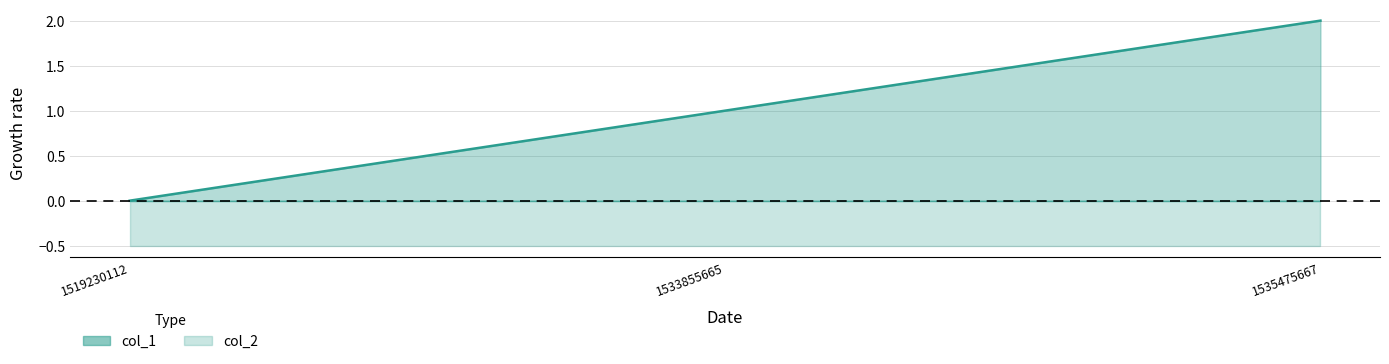

List the labels in order of value, largest first.

1535475667, 1533855665, 1519230112